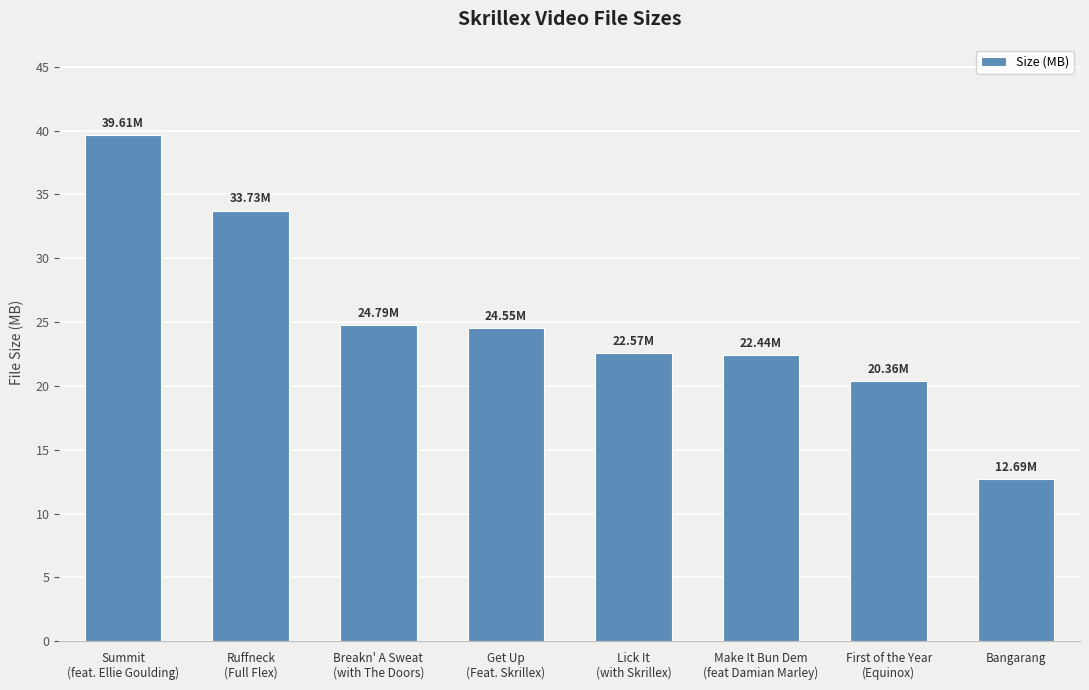

What is the difference between the maximum and minimum values?

26.9